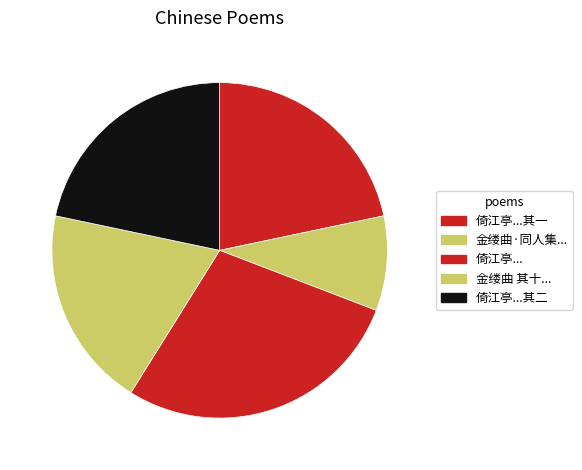

How many segments does this pie chart have?

5